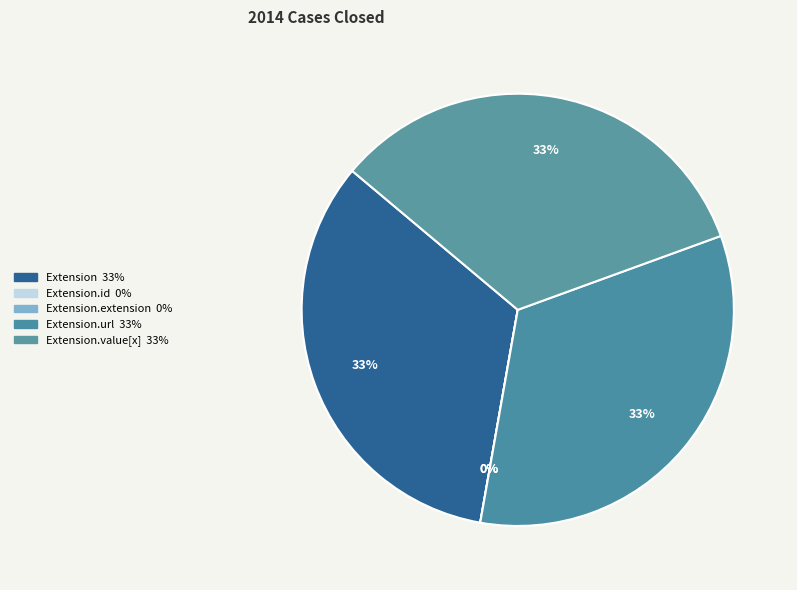

Between Extension.id and Extension, which is larger?

Extension